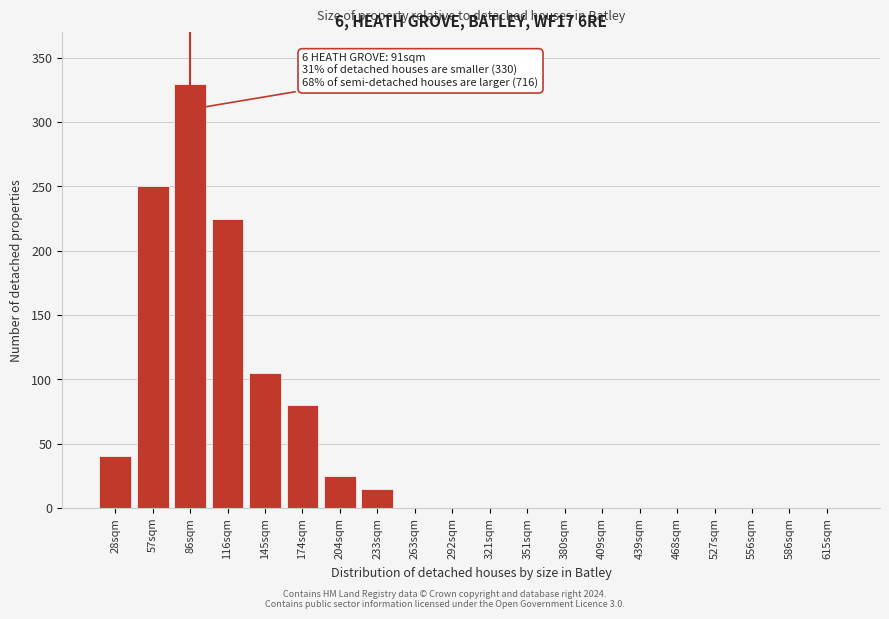

Reading left to right, transcribe all the data shown in this chart.

28sqm=40	57sqm=250	86sqm=330	116sqm=225	145sqm=105	174sqm=80	204sqm=25	233sqm=15	263sqm=0	292sqm=0	321sqm=0	351sqm=0	380sqm=0	409sqm=0	439sqm=0	468sqm=0	527sqm=0	556sqm=0	586sqm=0	615sqm=0